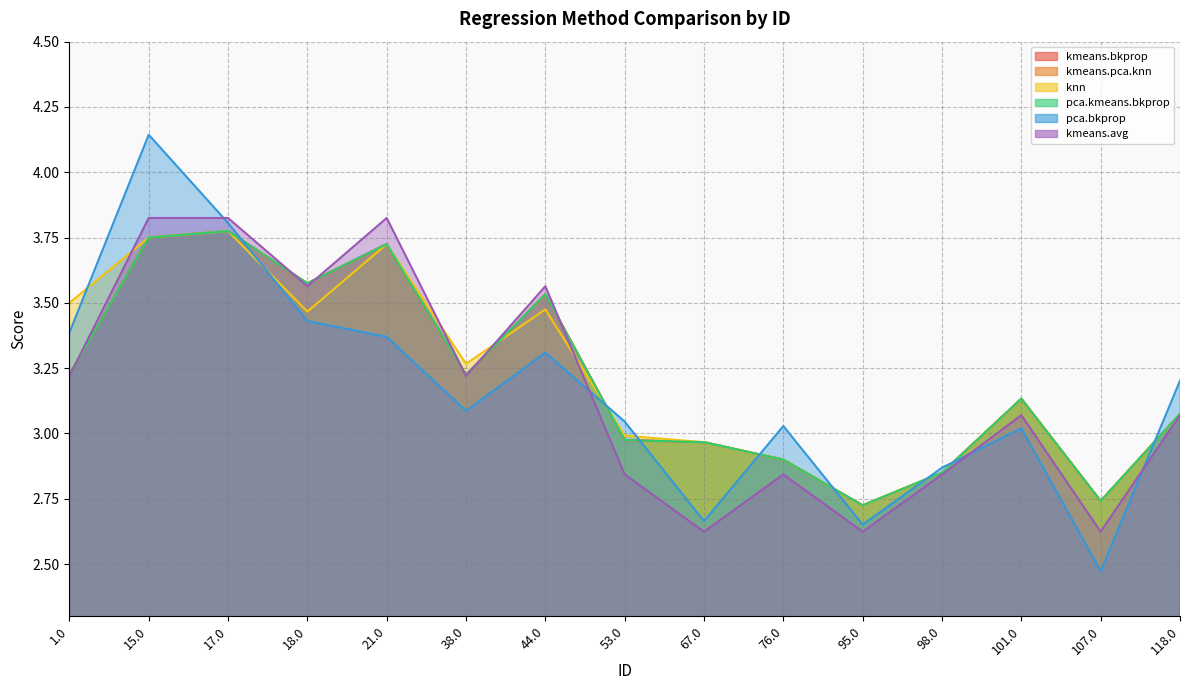

Reading left to right, list all the values displayed in this chart.

kmeans.bkprop: 3.2	3.8	3.8	3.6	3.7	3.2	3.5	3.0	3.0	2.9	2.7	2.8	3.1	2.7	3.1
kmeans.pca.knn: 3.2	3.8	3.8	3.6	3.7	3.2	3.5	3.0	3.0	2.9	2.7	2.8	3.1	2.7	3.1
knn: 3.5	3.8	3.8	3.5	3.7	3.3	3.5	3.0	3.0	2.9	2.7	2.8	3.1	2.7	3.1
pca.kmeans.bkprop: 3.2	3.8	3.8	3.6	3.7	3.2	3.5	3.0	3.0	2.9	2.7	2.8	3.1	2.7	3.1
pca.bkprop: 3.4	4.1	3.8	3.4	3.4	3.1	3.3	3.0	2.7	3.0	2.7	2.9	3.0	2.5	3.2
kmeans.avg: 3.2	3.8	3.8	3.6	3.8	3.2	3.6	2.8	2.6	2.8	2.6	2.8	3.1	2.6	3.1